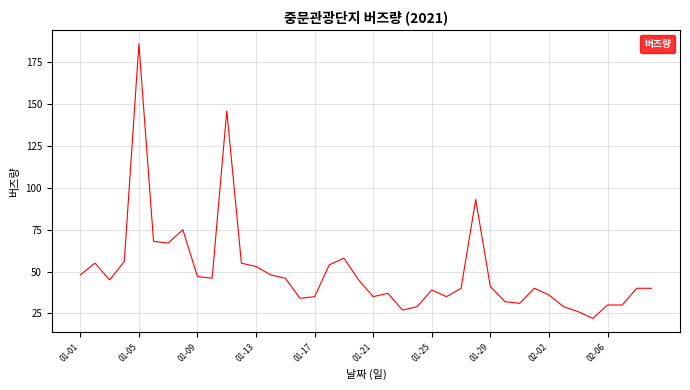

How many lines are shown in the chart?

1